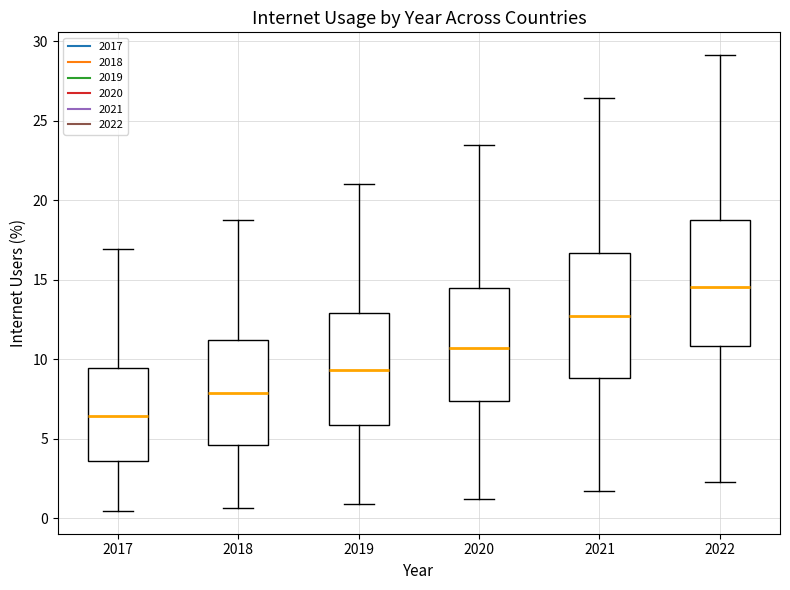

Where does the upper whisker of the box at x = 2018 end on the y-axis? The values are not printed on the chart, so give them approximately, as read against the axis.

19.0